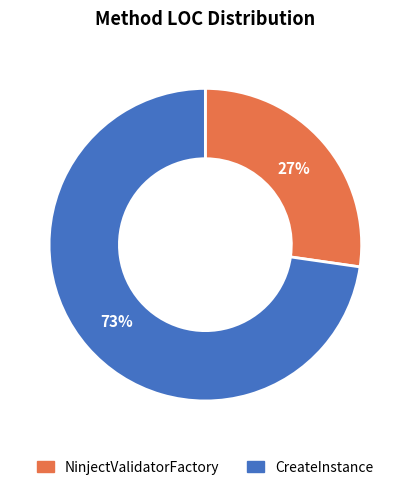

Do NinjectValidatorFactory and CreateInstance together represent more than half of the pie?

Yes